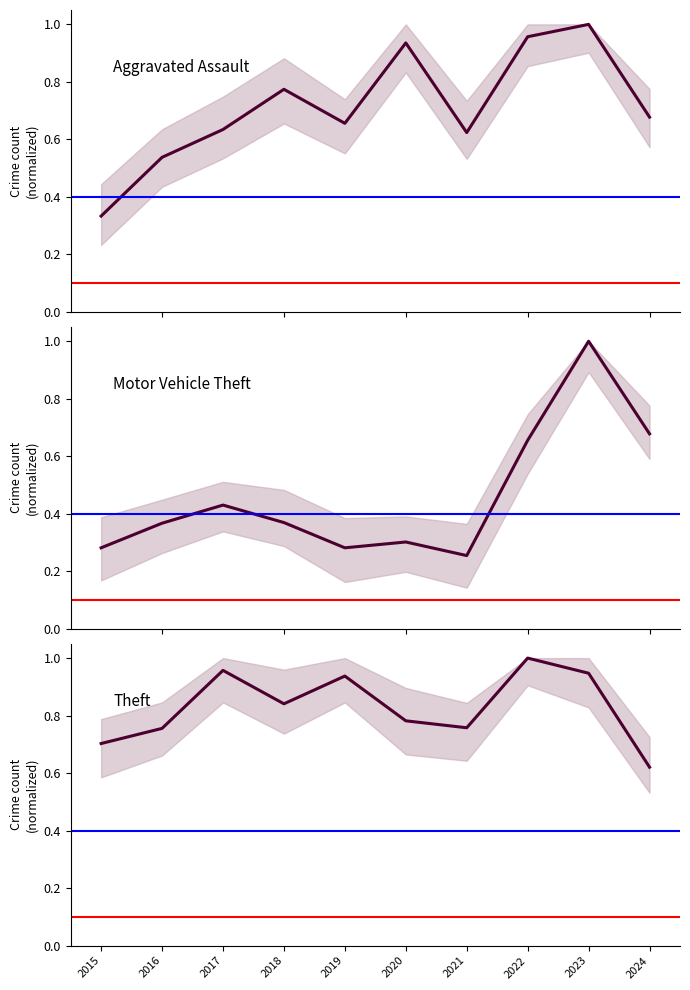

True or false: Motor Vehicle Theft has more than 1 interior local peaks.

True